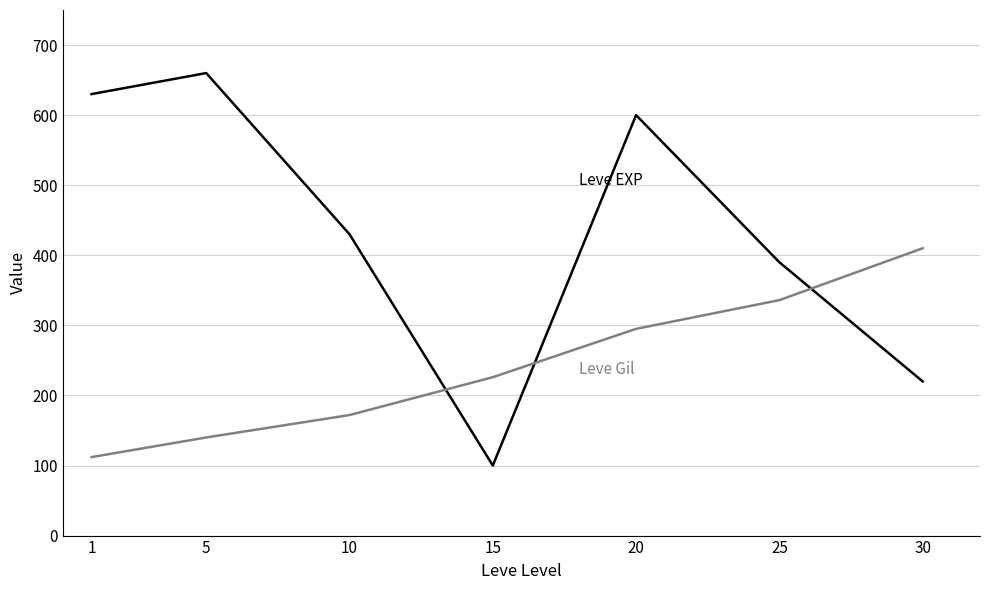

What is the spread (max minus min) of values at 30?

190